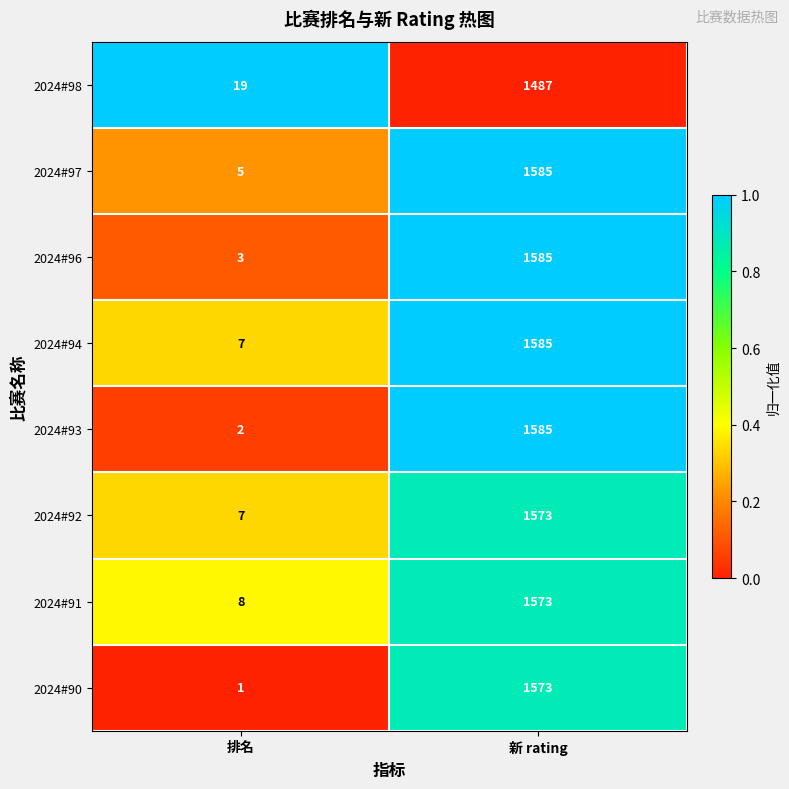

Reading left to right, extract all data points from this chart.

2024#98: 19	1487
2024#97: 5	1585
2024#96: 3	1585
2024#94: 7	1585
2024#93: 2	1585
2024#92: 7	1573
2024#91: 8	1573
2024#90: 1	1573